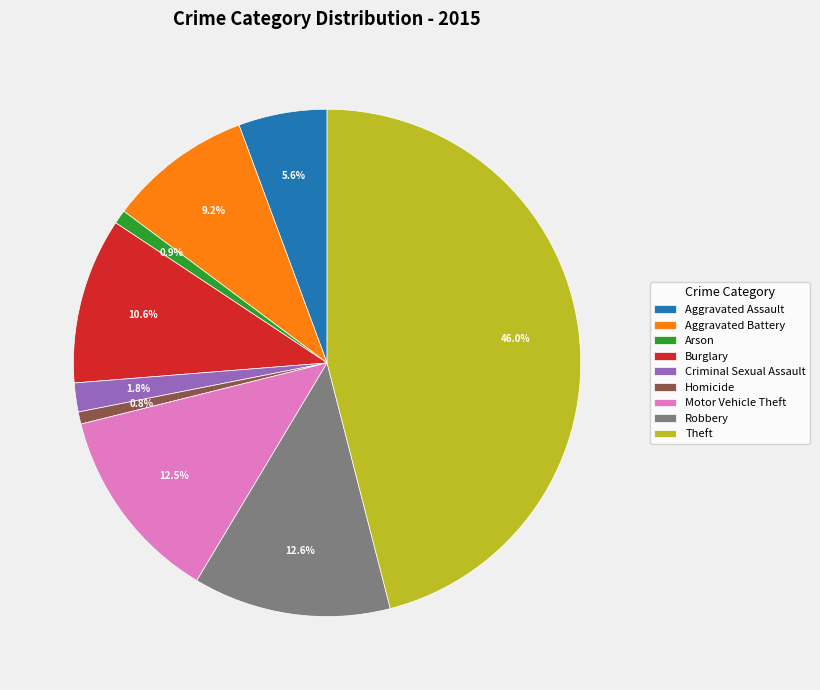

Does Theft account for over 50% of the chart?

No